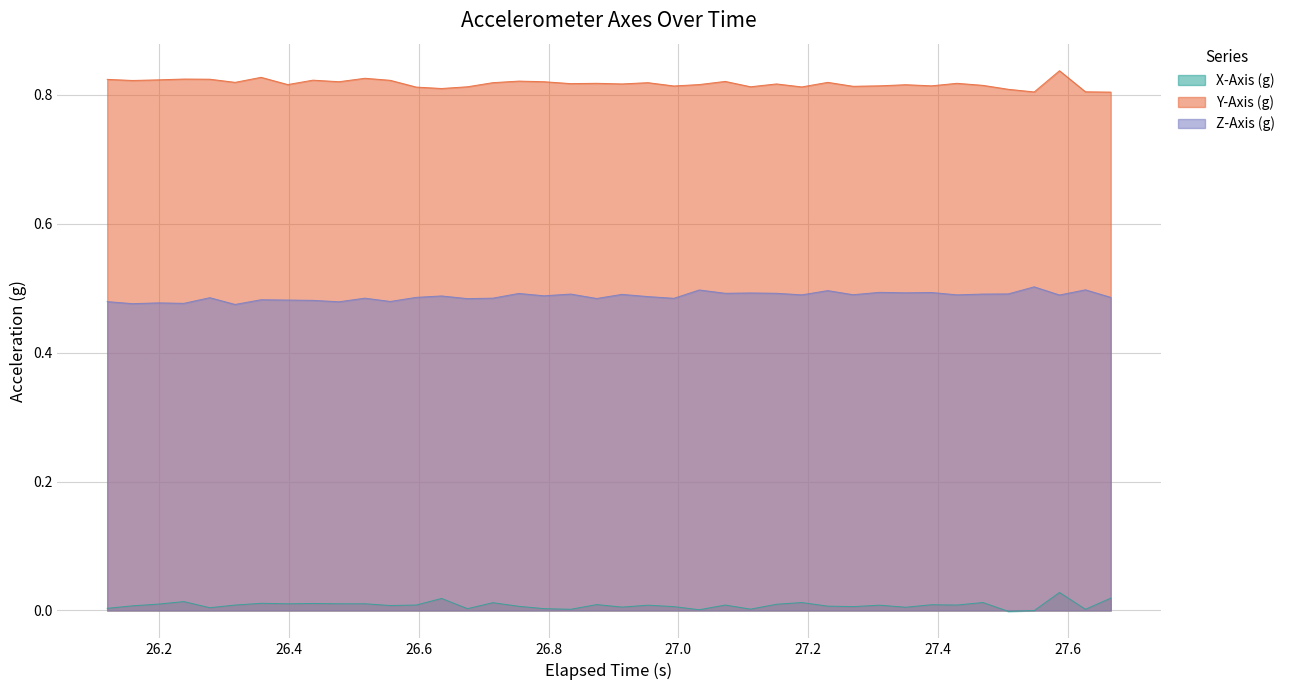

True or false: Y-Axis (g) and X-Axis (g) cross at least once.

False